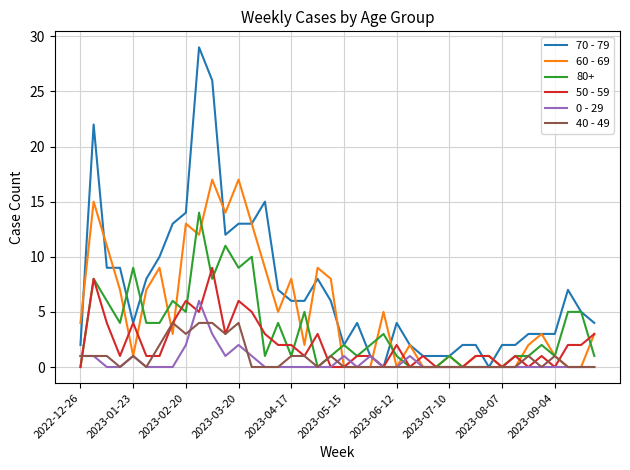

Rank the series by their maximum value, from lowest to highest.

40 - 49, 0 - 29, 50 - 59, 80+, 60 - 69, 70 - 79